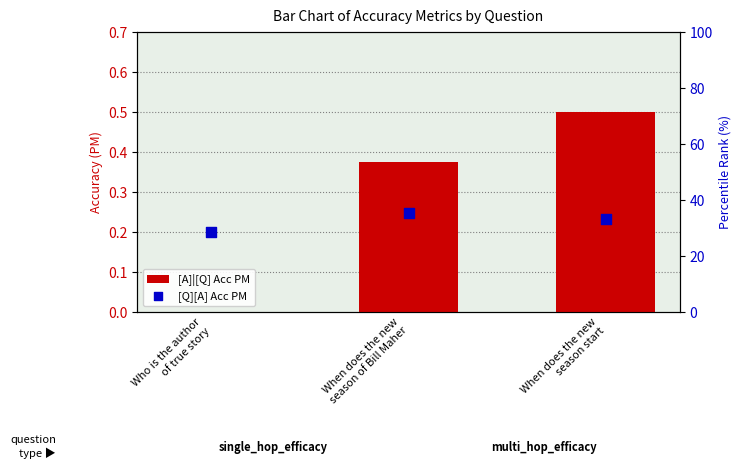

Is the value of [A]|[Q] Acc PM at When does the new
season start greater than the value of [Q][A] Acc PM at Who is the author
of true story?

No